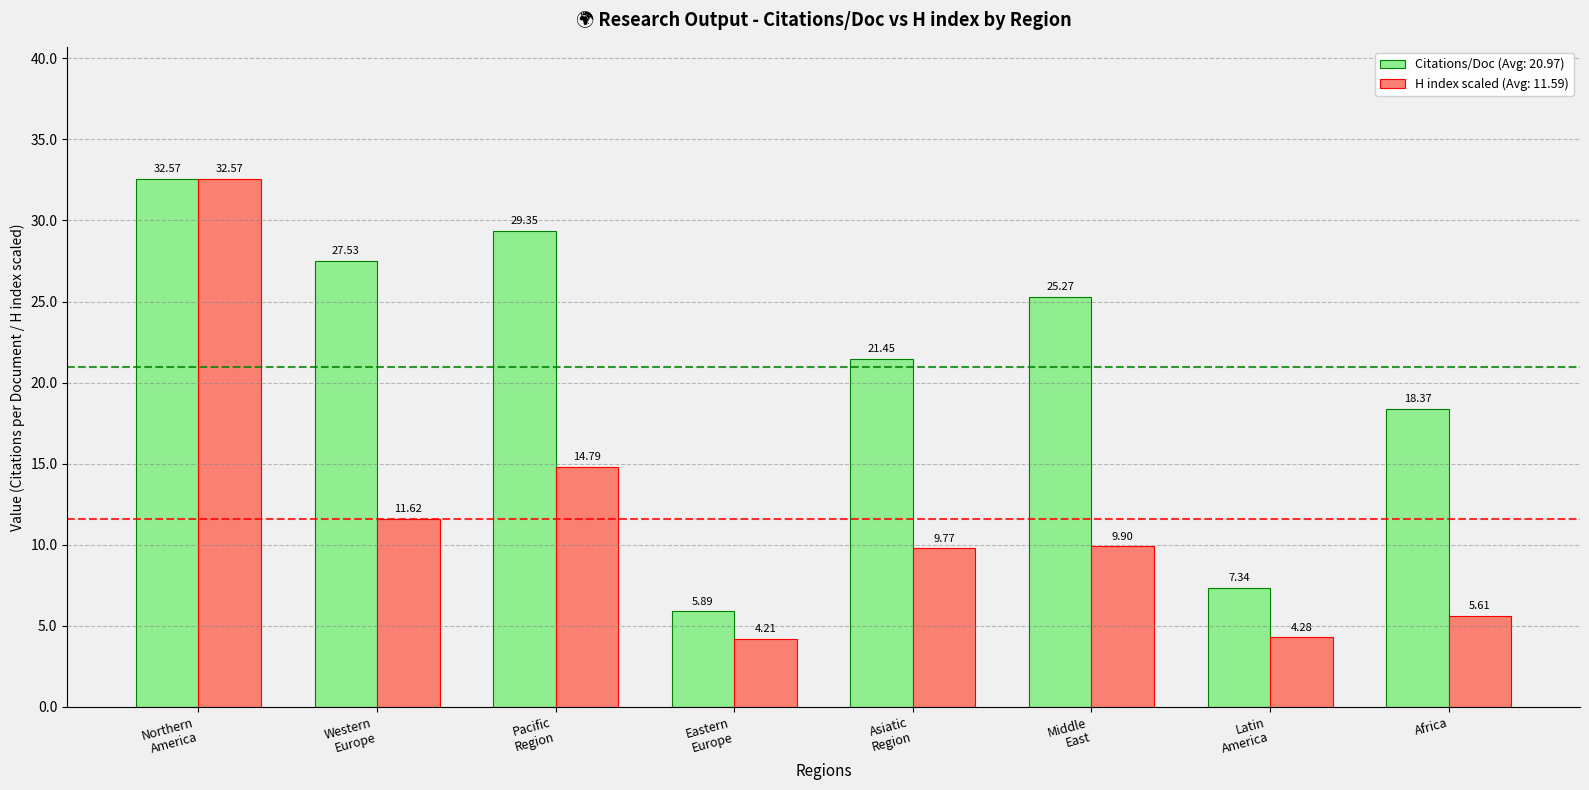

Which category has the lowest value across all series?

Eastern
Europe